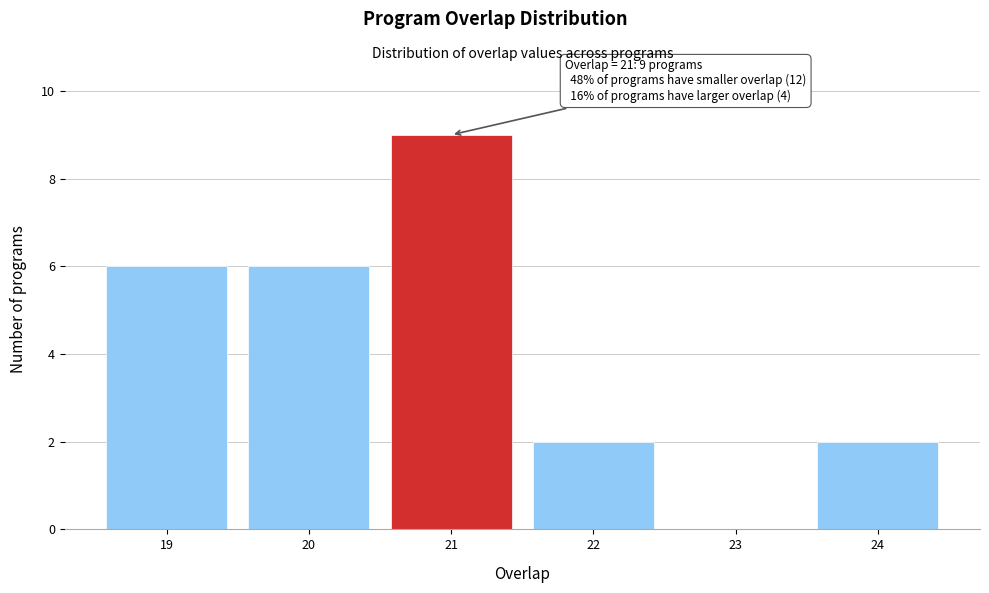

Which range on the x-axis has the tallest bar?

20.5 to 21.5